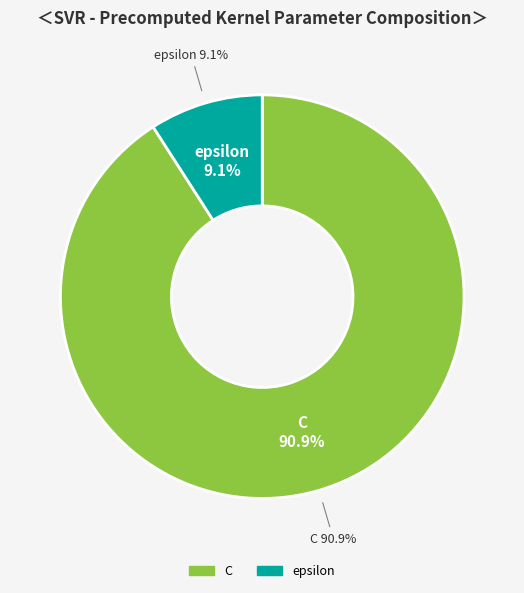

Is it true that C is 91% of the pie?

True